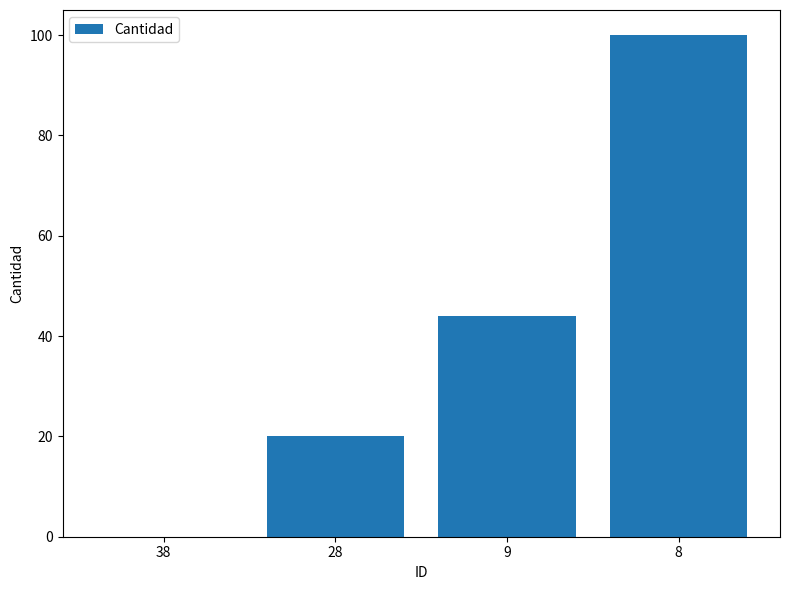

Where is the data nearest to the value 50?

9